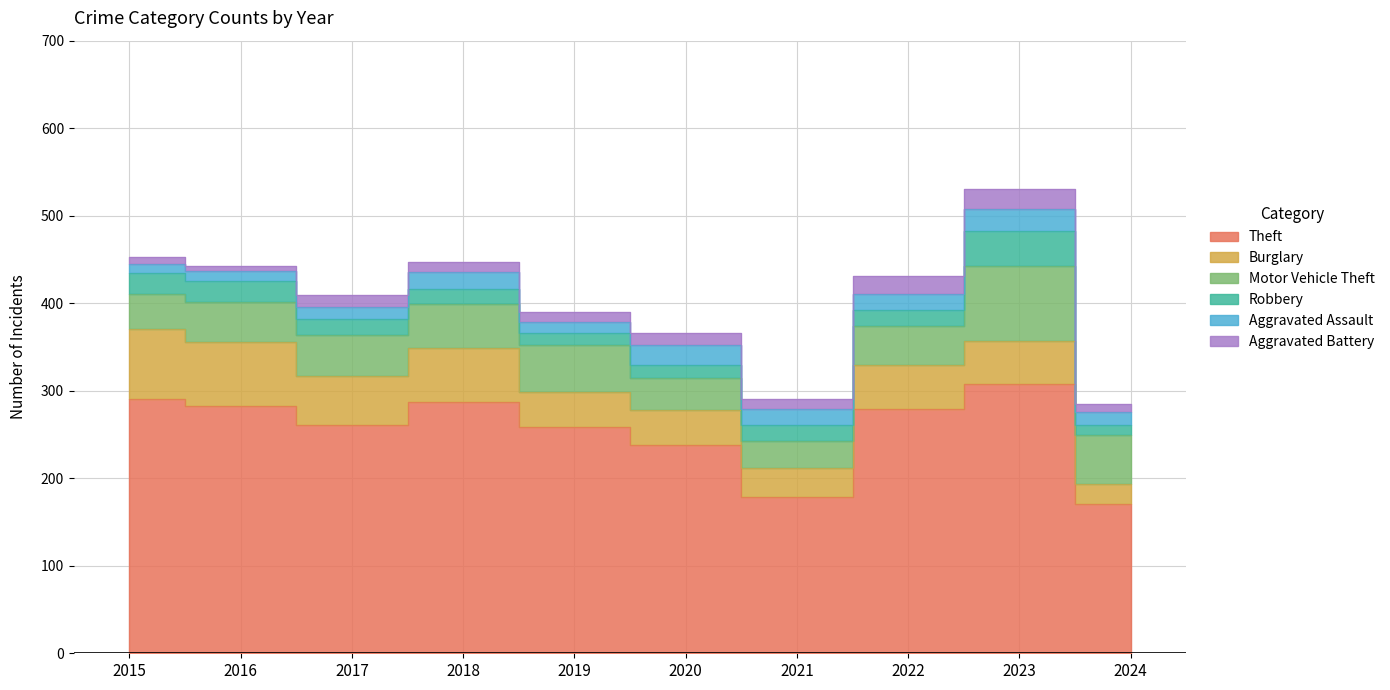

True or false: Aggravated Assault has more than 2 interior local peaks.

True